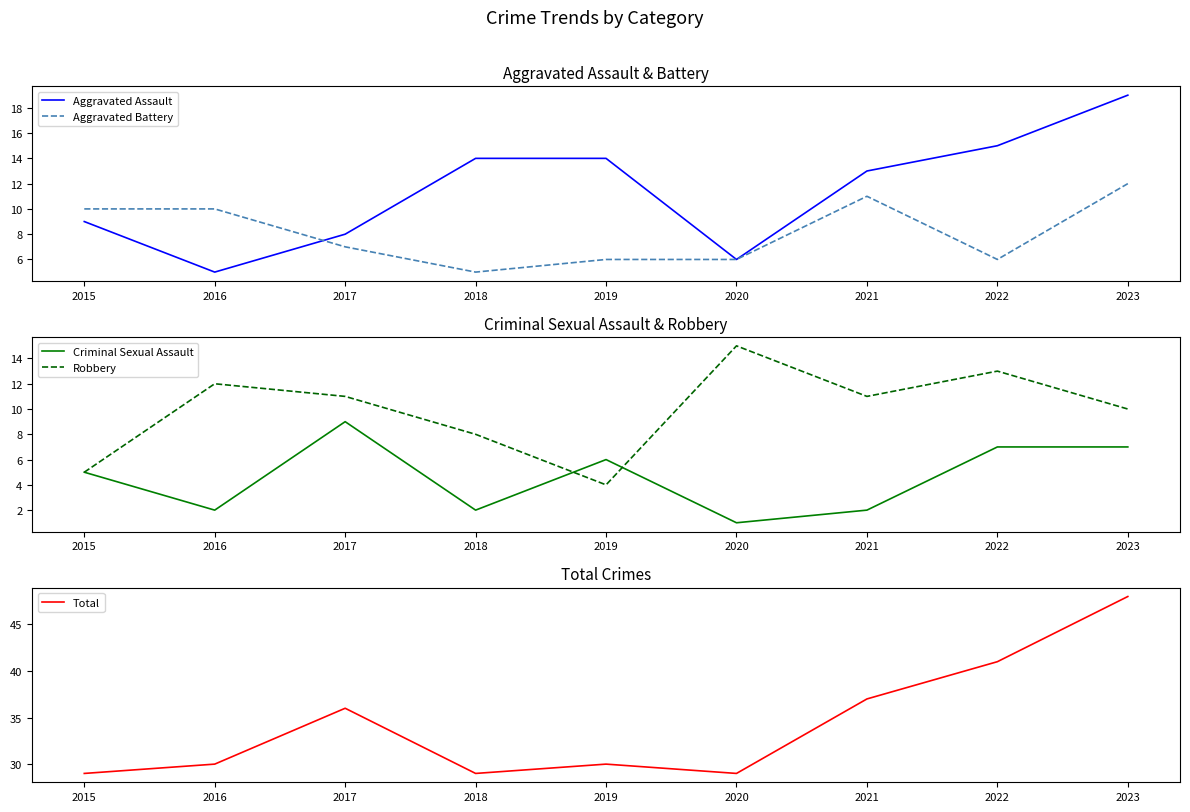

Between 2020 and 2018, which is larger?

2018